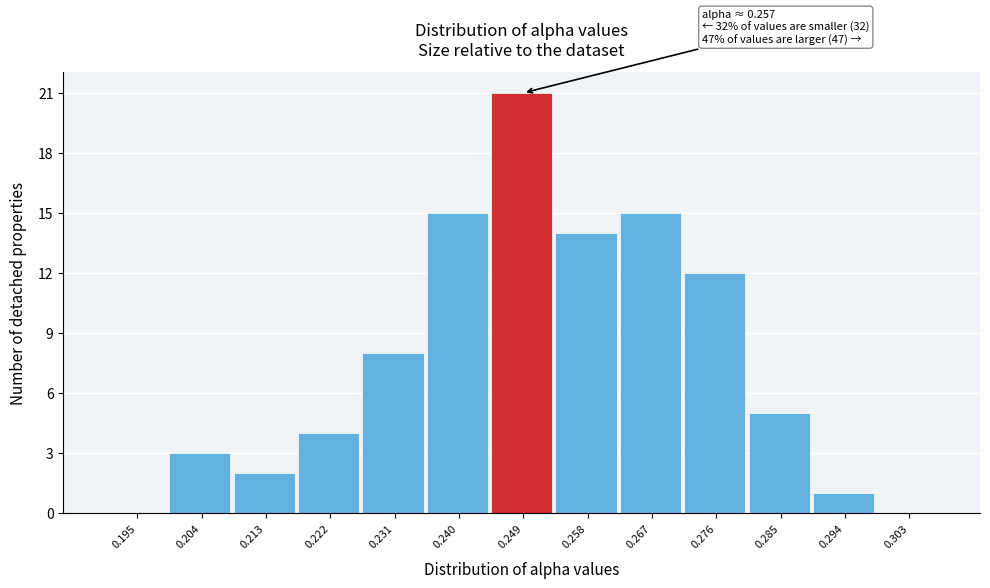

Reading right to left, transcribe all the data shown in this chart.

0.303=0	0.294=1	0.285=5	0.276=12	0.267=15	0.258=14	0.249=21	0.240=15	0.231=8	0.222=4	0.213=2	0.204=3	0.195=0